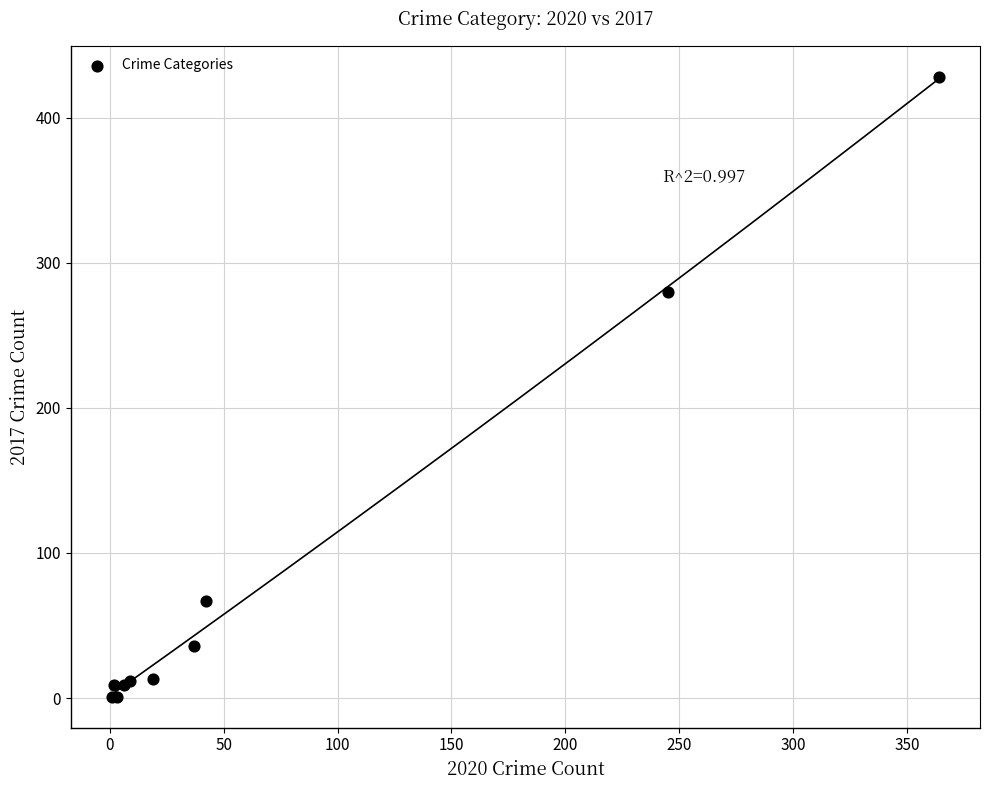

What Y value in the scatter plot is closest to 214?

280